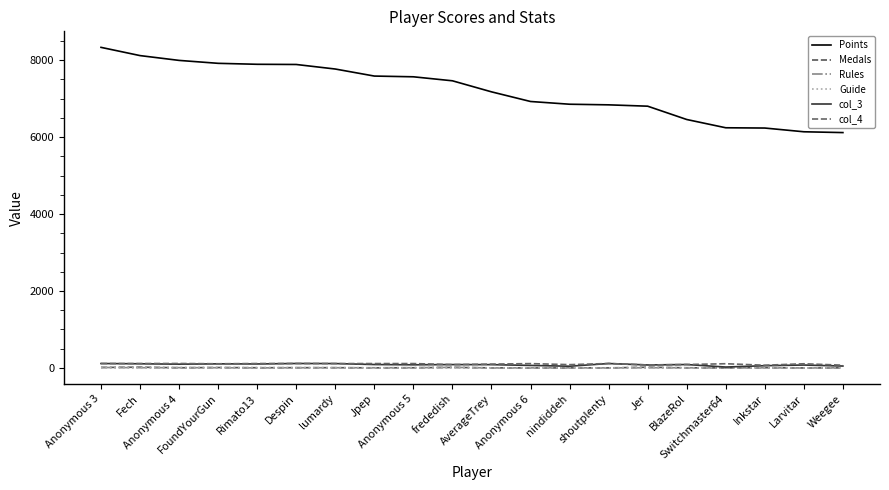

Does the chart display data point markers on the line(s)?

No